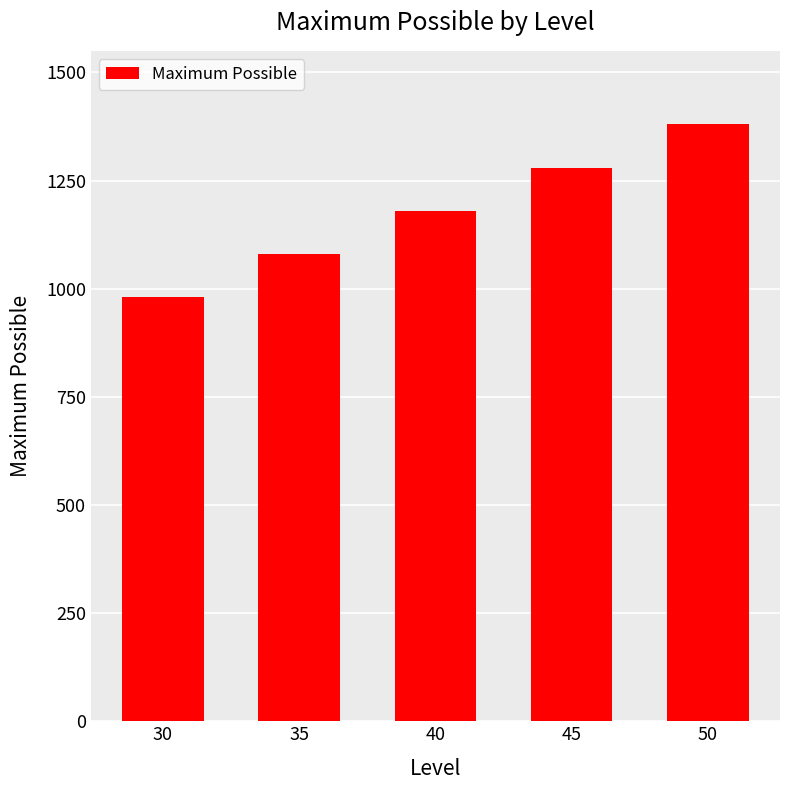

What is the average value?

1180